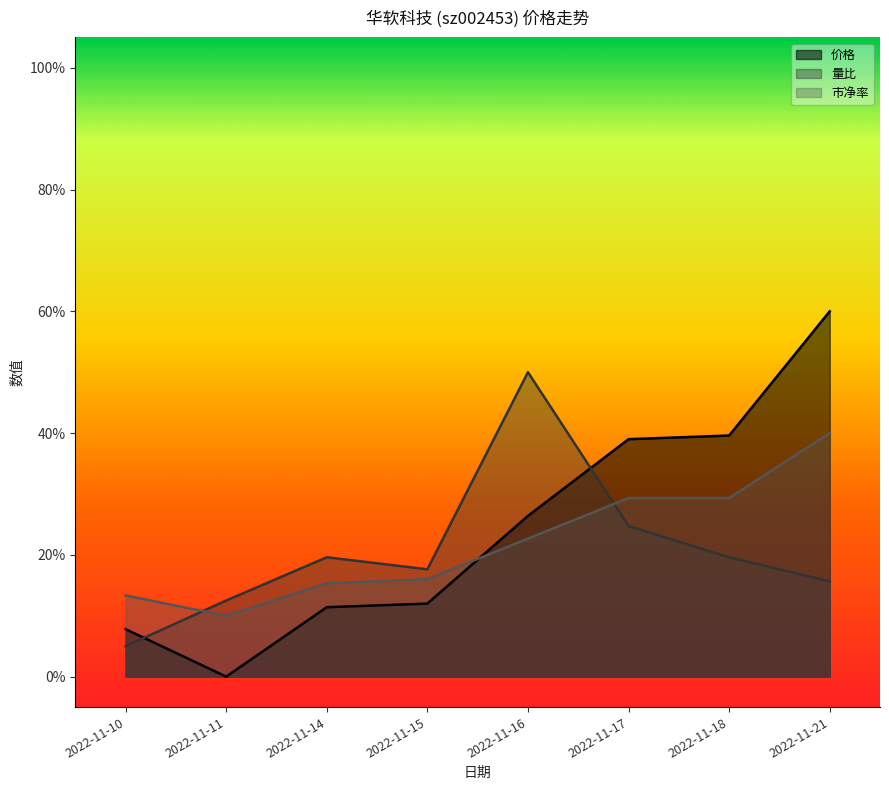

Which series changed the most between 2022-11-10 and 2022-11-15?

量比